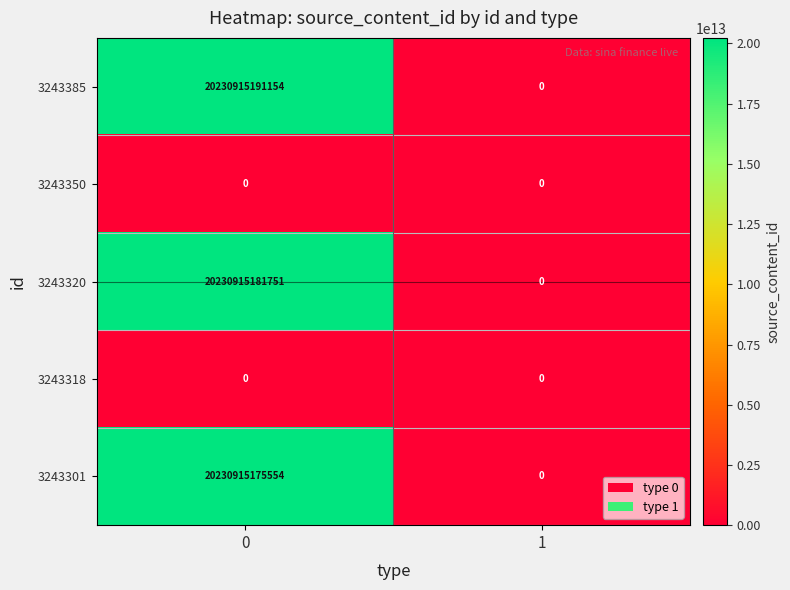

Which series has the largest total across all categories?

3243385